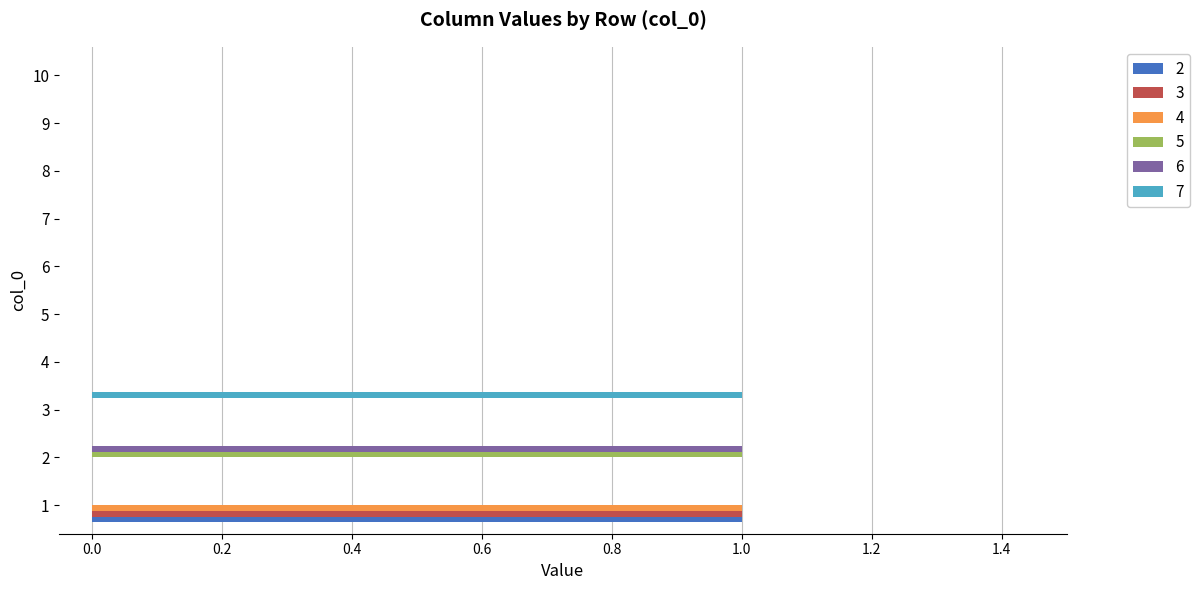

How many data points does each series have?

10